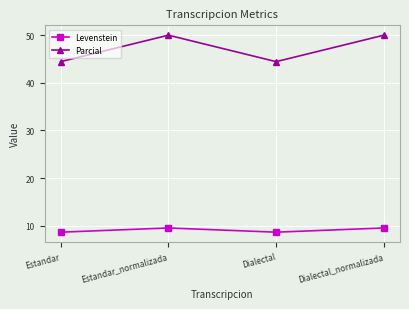

What is the maximum value shown in the chart?

50.0